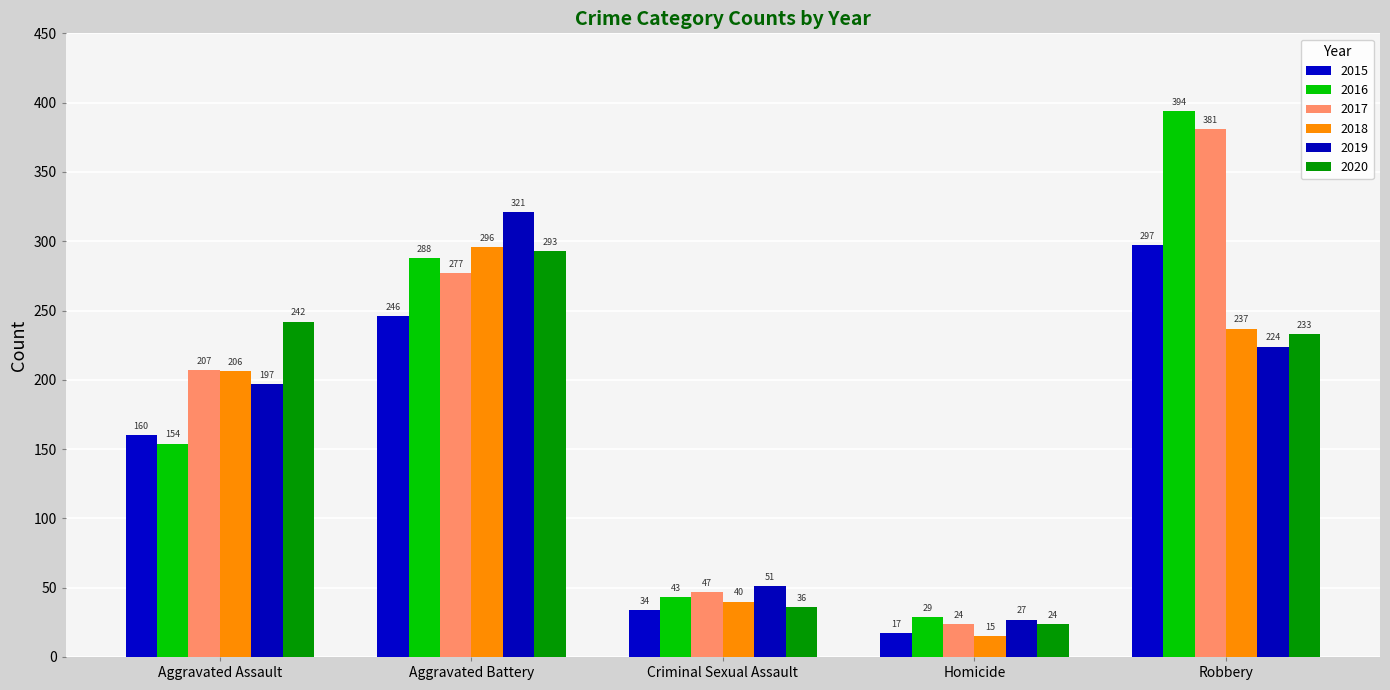

Reading right to left, transcribe all the data shown in this chart.

2015: Robbery=297	Homicide=17	Criminal Sexual Assault=34	Aggravated Battery=246	Aggravated Assault=160
2016: Robbery=394	Homicide=29	Criminal Sexual Assault=43	Aggravated Battery=288	Aggravated Assault=154
2017: Robbery=381	Homicide=24	Criminal Sexual Assault=47	Aggravated Battery=277	Aggravated Assault=207
2018: Robbery=237	Homicide=15	Criminal Sexual Assault=40	Aggravated Battery=296	Aggravated Assault=206
2019: Robbery=224	Homicide=27	Criminal Sexual Assault=51	Aggravated Battery=321	Aggravated Assault=197
2020: Robbery=233	Homicide=24	Criminal Sexual Assault=36	Aggravated Battery=293	Aggravated Assault=242